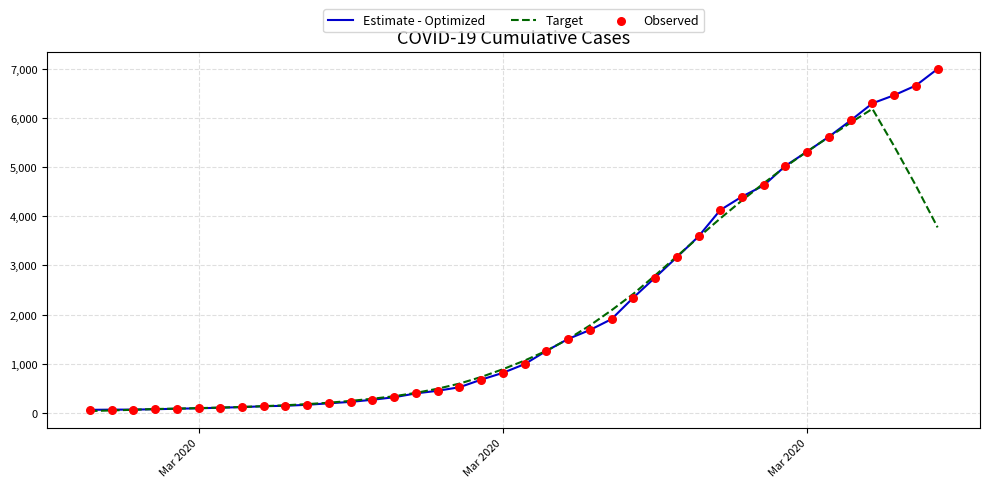

Which series has the largest range (max minus min)?

Estimate - Optimized